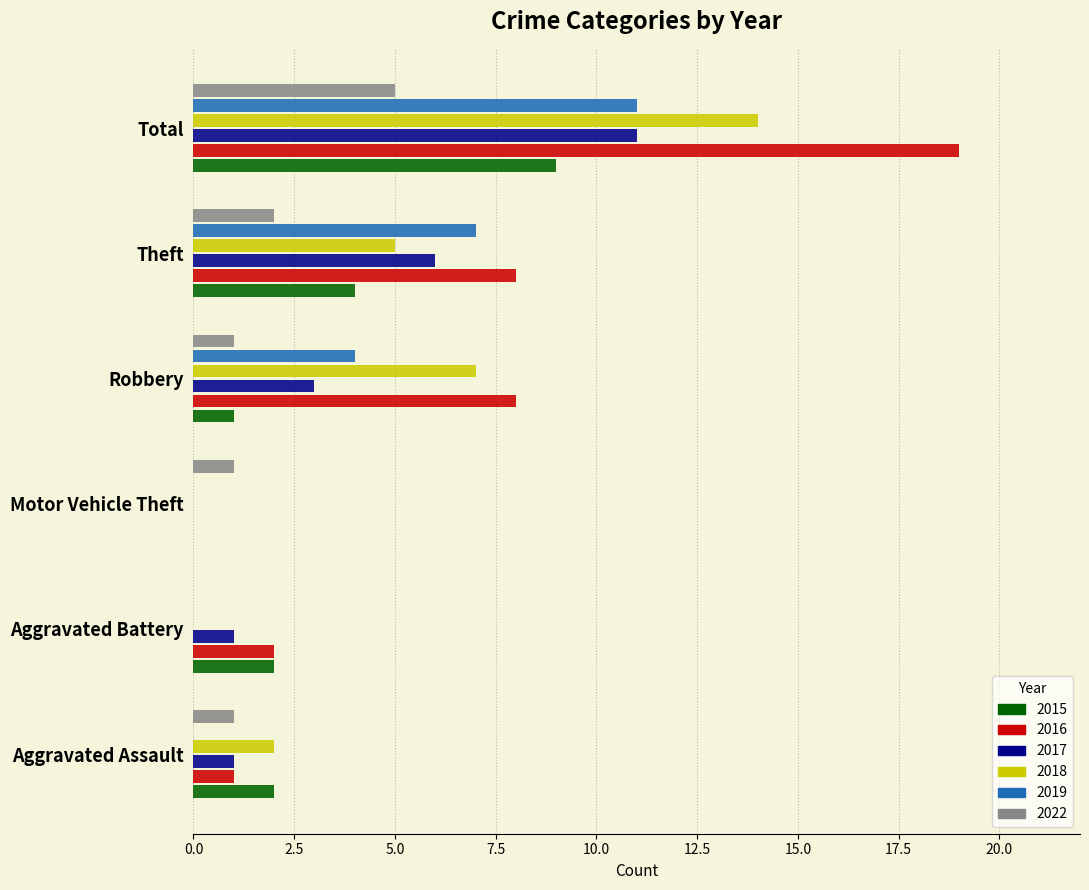

The 2019 series shows 7 at Theft. True or false?

True